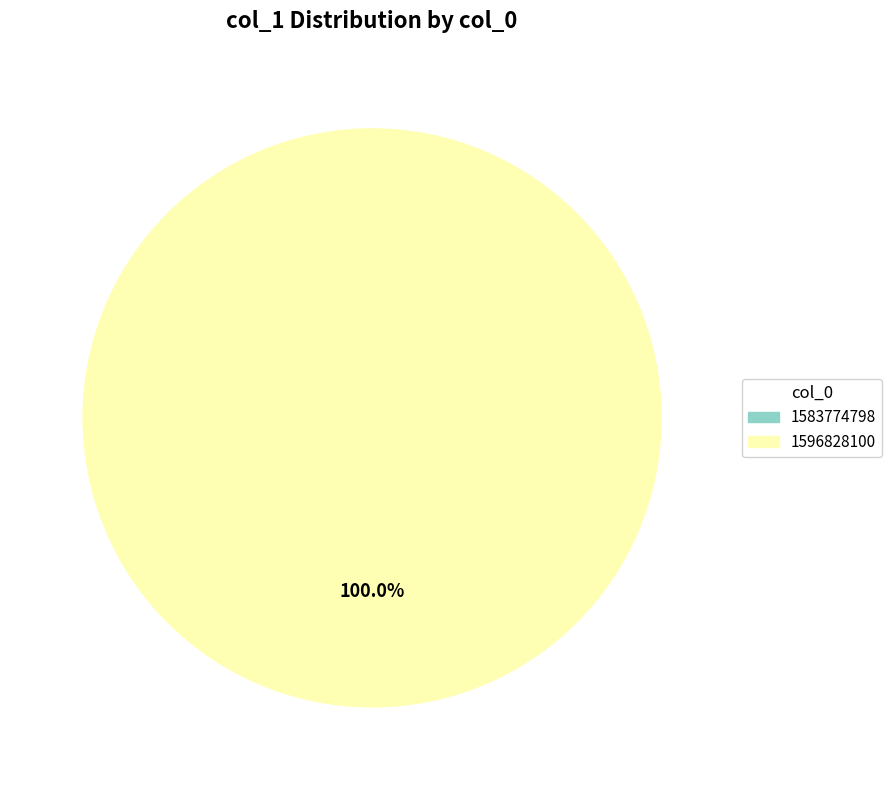

To the nearest percent, what portion does 1596828100 represent?

100%